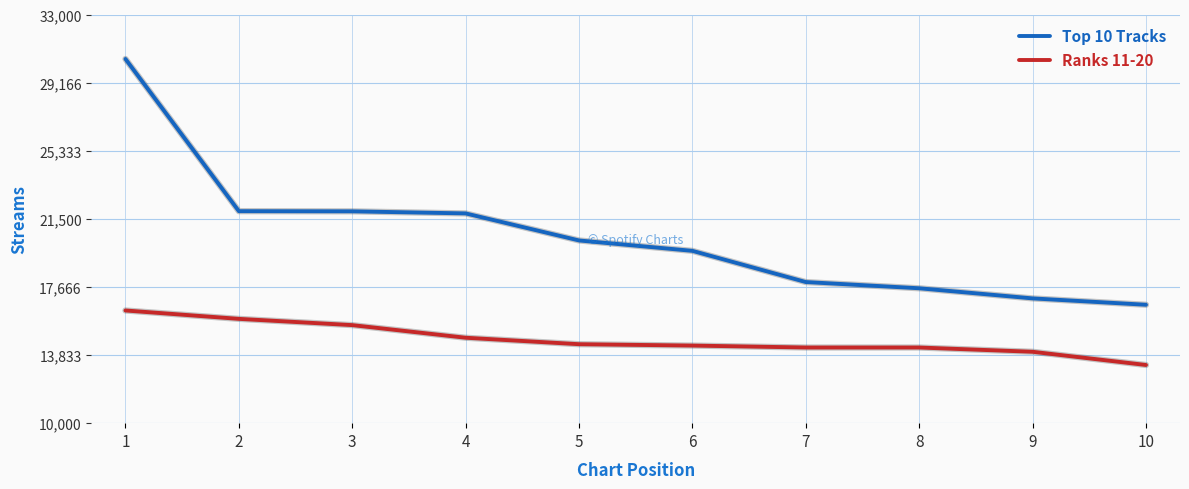

Which series has the largest range (max minus min)?

Top 10 Tracks